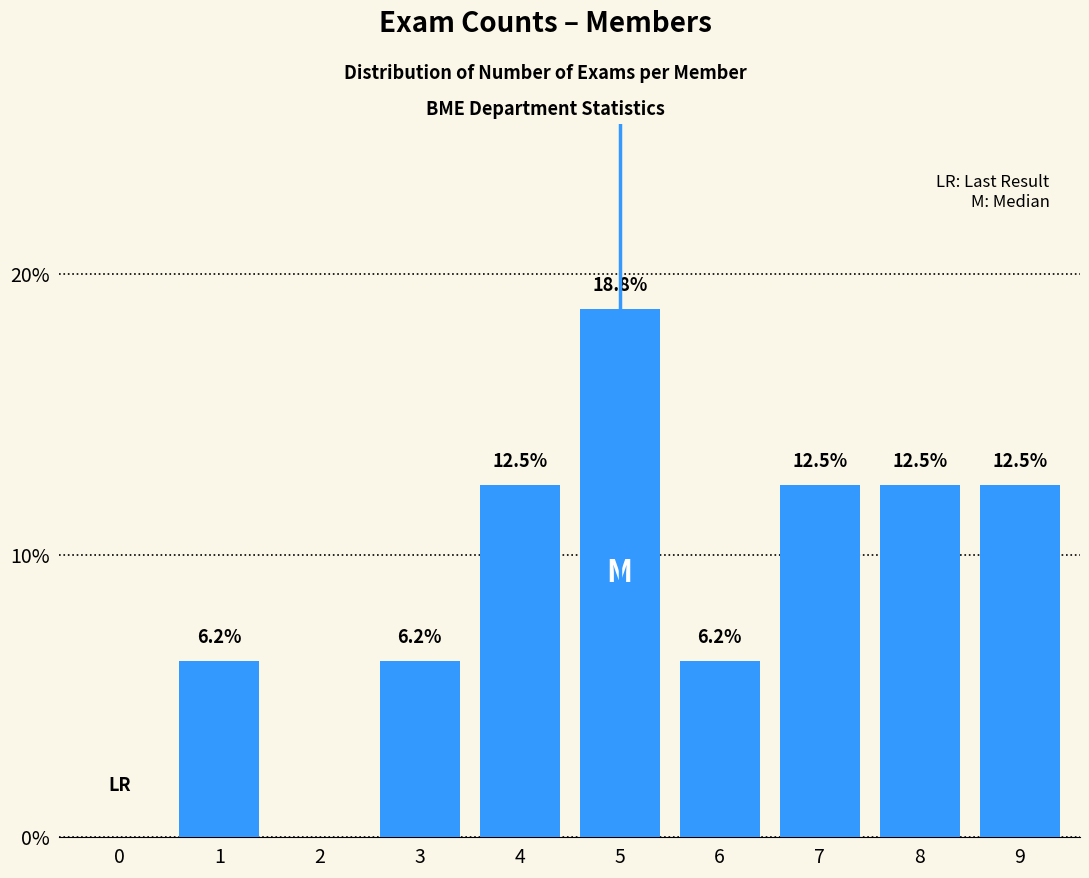

Between 6 and 4, which is larger?

4